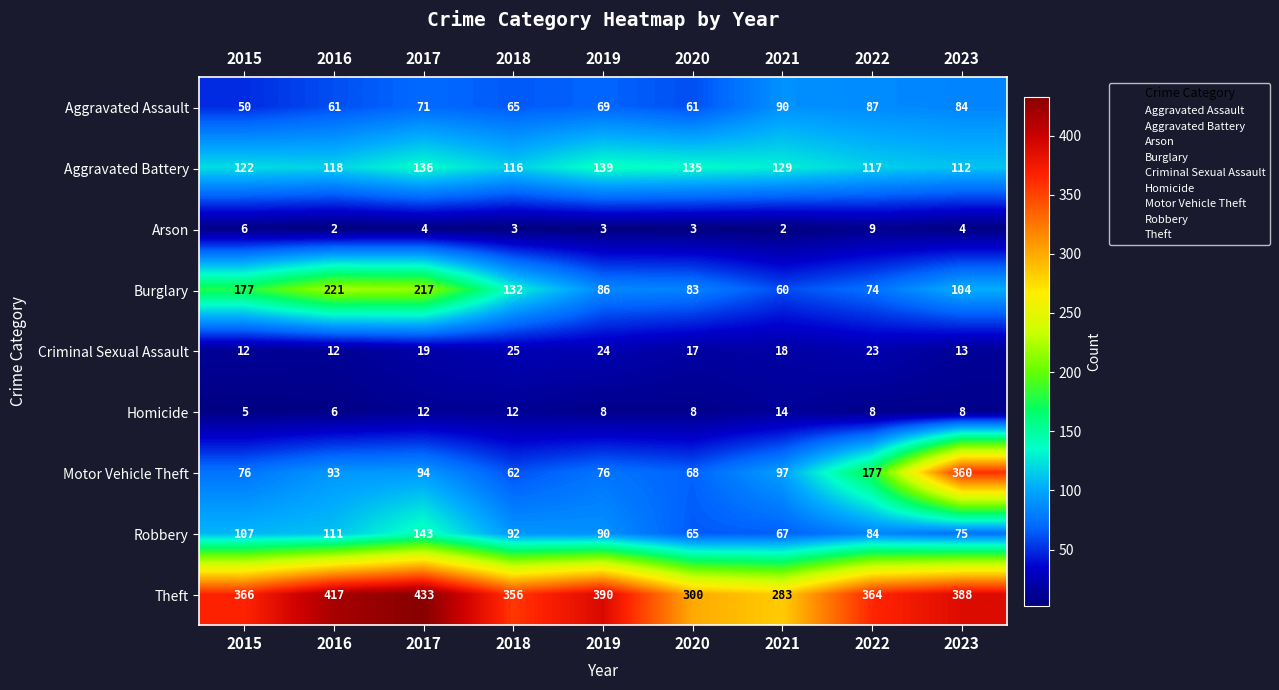

What is the difference between the maximum and second lowest values in the Arson series?

7